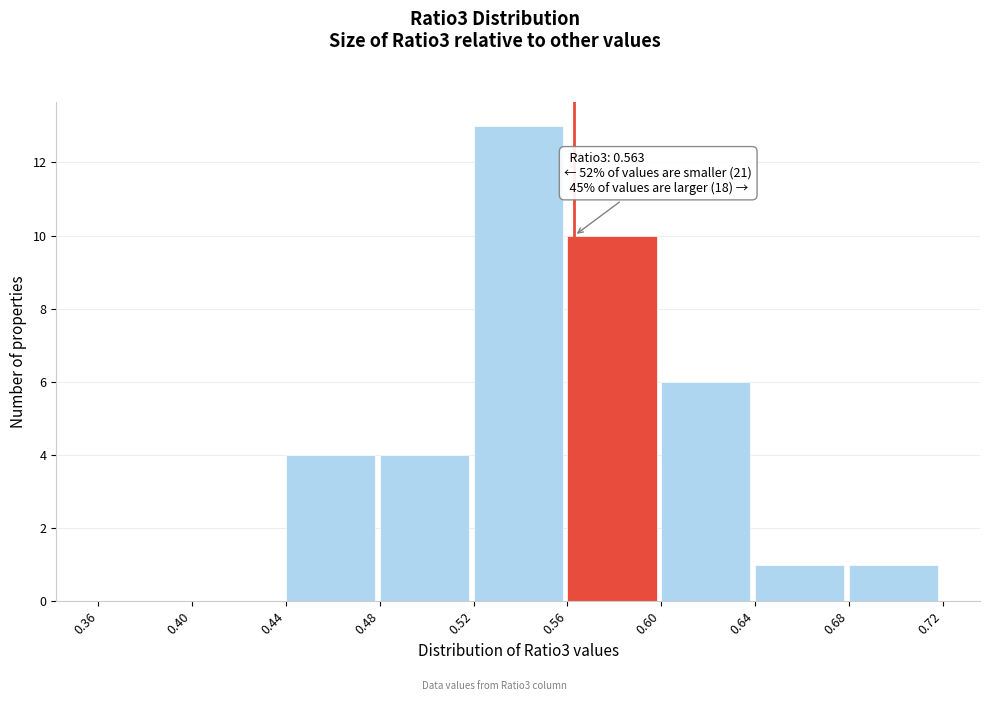

Which range on the x-axis has the tallest bar?

0.52 to 0.56